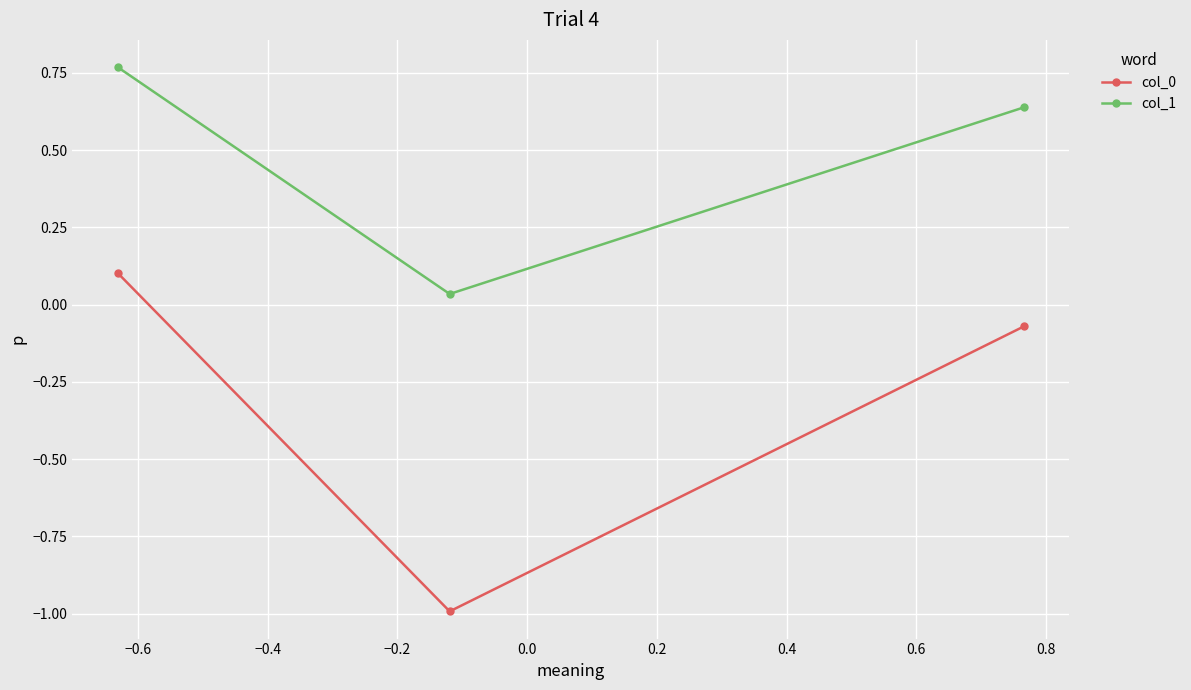

Does the chart have visible grid lines?

Yes